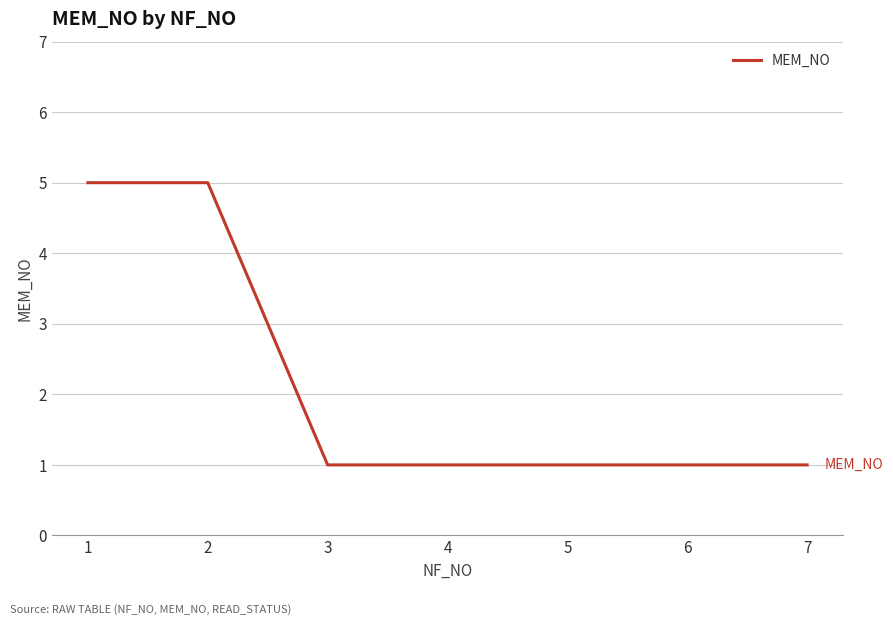

What is the maximum value shown in the chart?

5